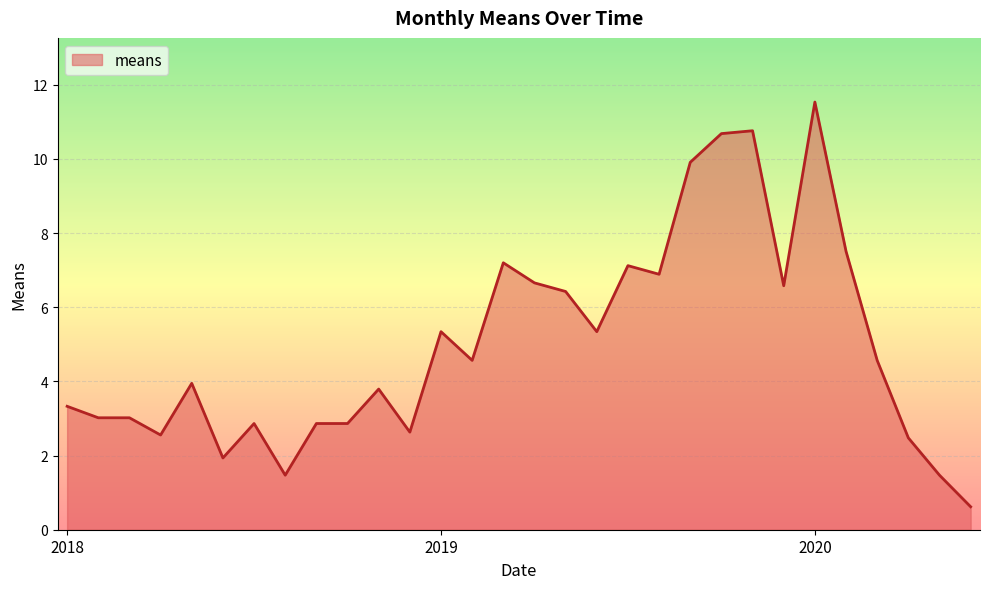

What is the difference between the maximum and minimum values?

10.9